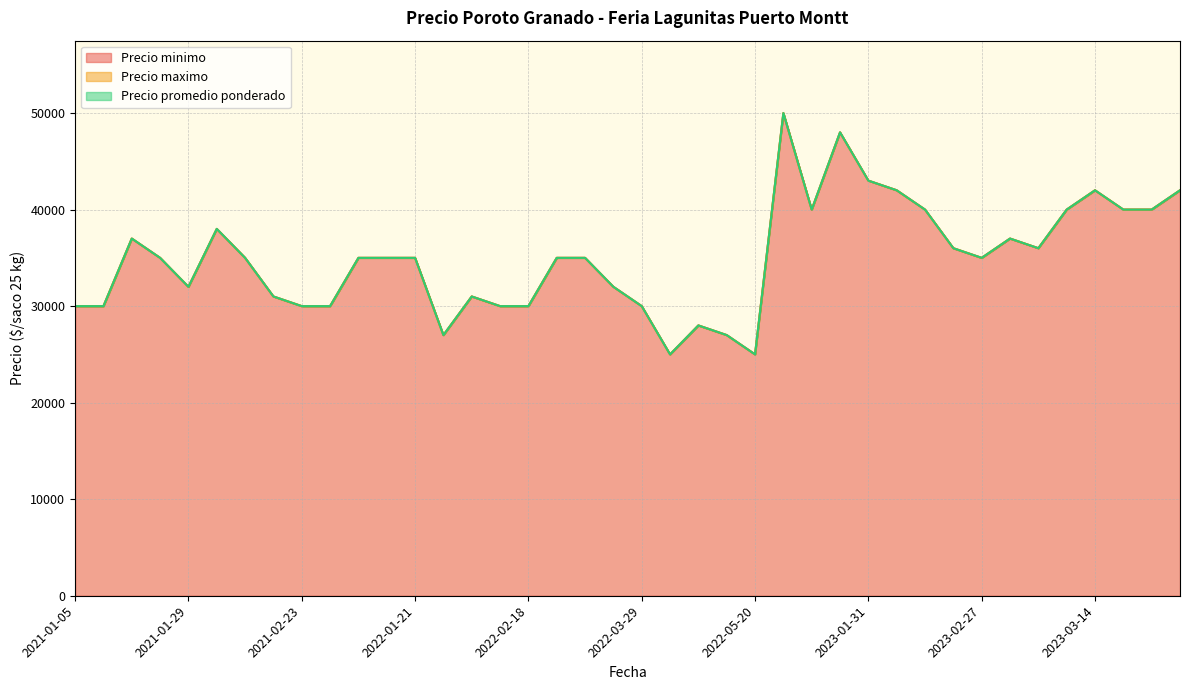

List the series in order of their peak value, highest first.

Precio minimo, Precio maximo, Precio promedio ponderado